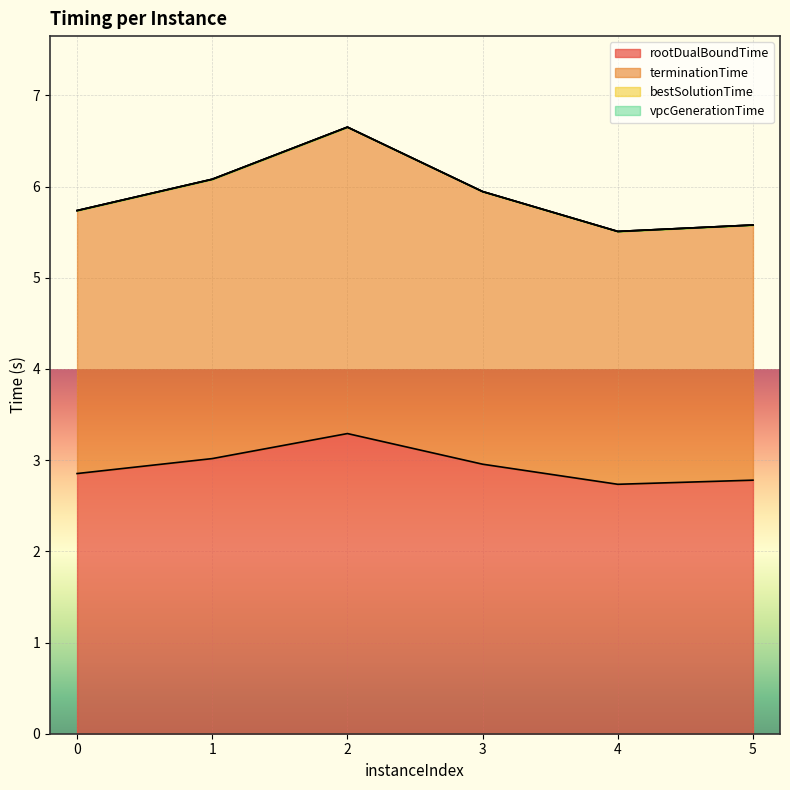

True or false: rootDualBoundTime and terminationTime cross at least once.

False